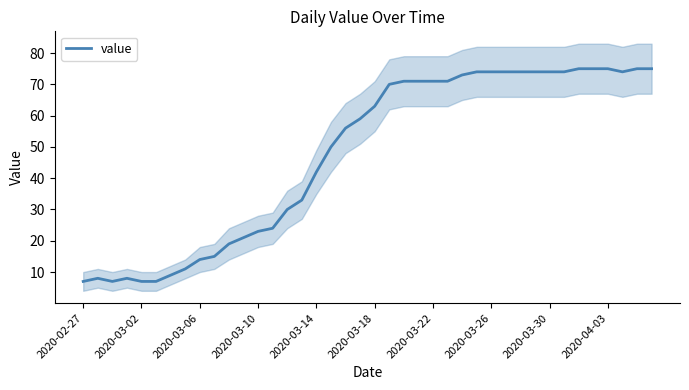

Is this an area chart (filled region under the line)?

No